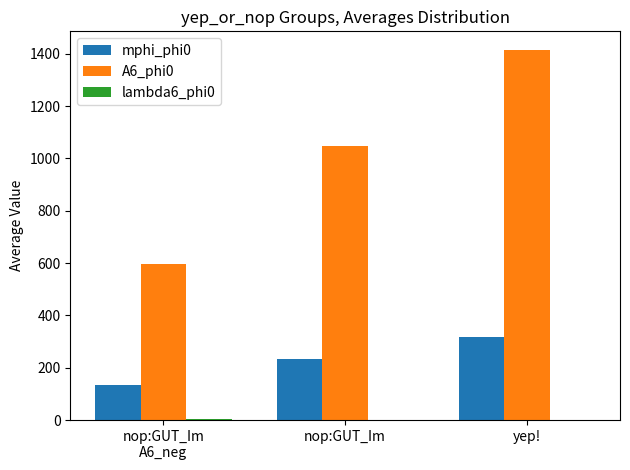

Where does the mphi_phi0 series first go above 233?

nop:GUT_Im